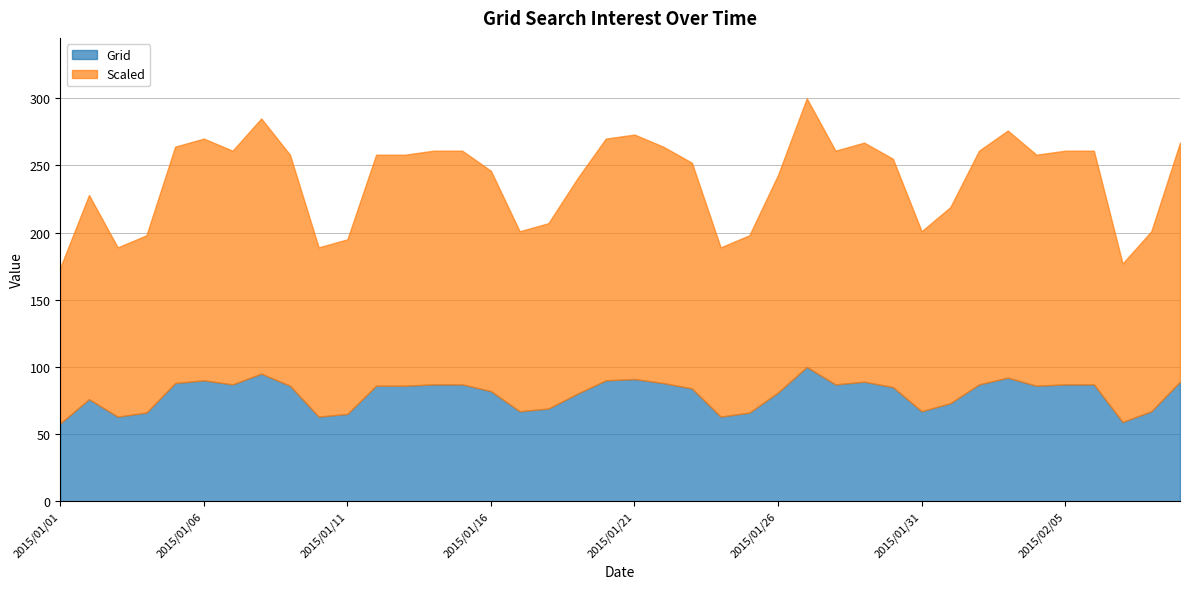

What is the label of the 3rd point from the right?

2015/02/07